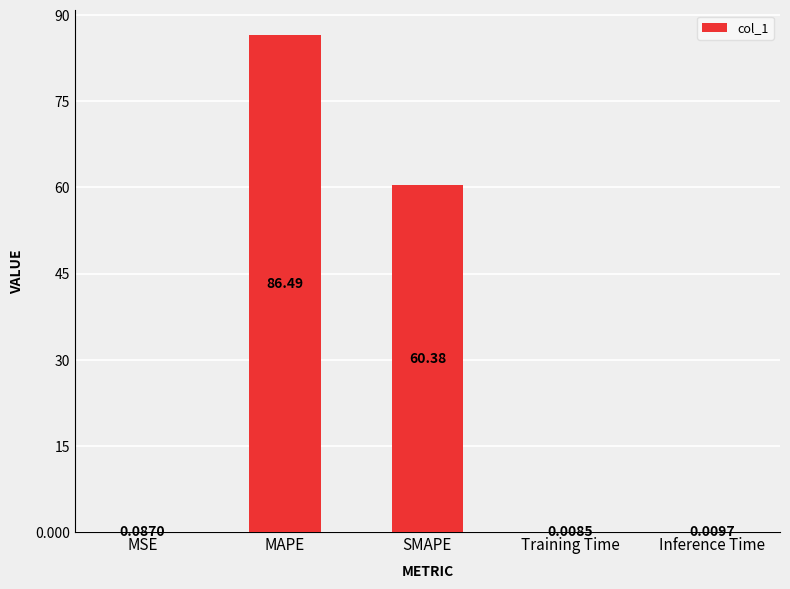

At which label is the value closest to 43?

SMAPE